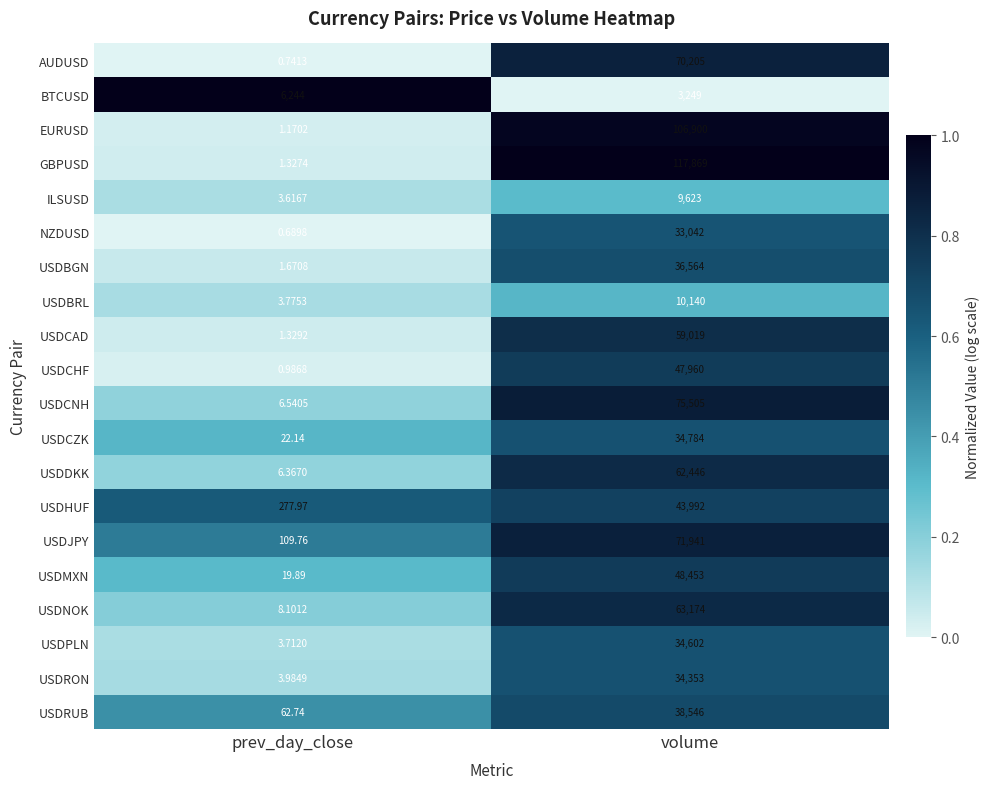

At prev_day_close, list the series in order from largest to smallest.

BTCUSD, USDHUF, USDJPY, USDRUB, USDCZK, USDMXN, USDNOK, USDCNH, USDDKK, USDRON, USDBRL, USDPLN, ILSUSD, USDBGN, USDCAD, GBPUSD, EURUSD, USDCHF, AUDUSD, NZDUSD